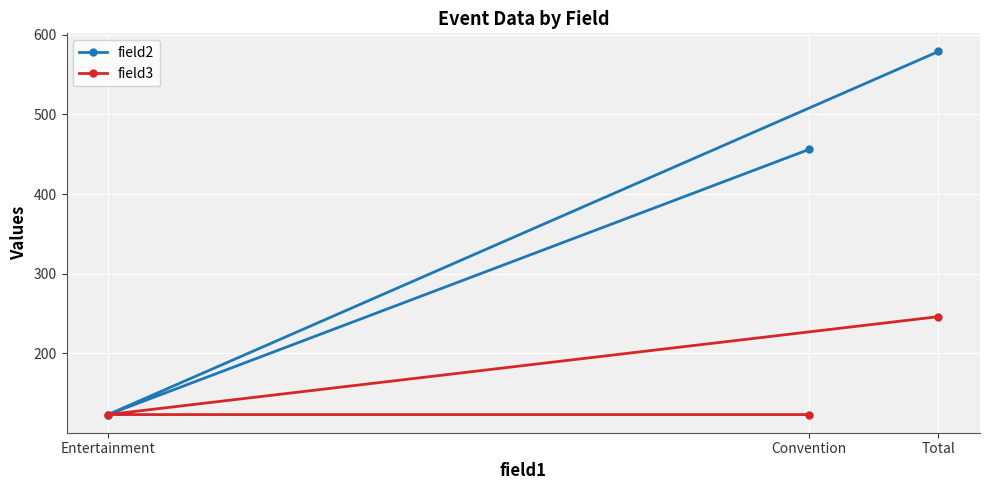

Is it true that field2 equals 191 at Entertainment?

False